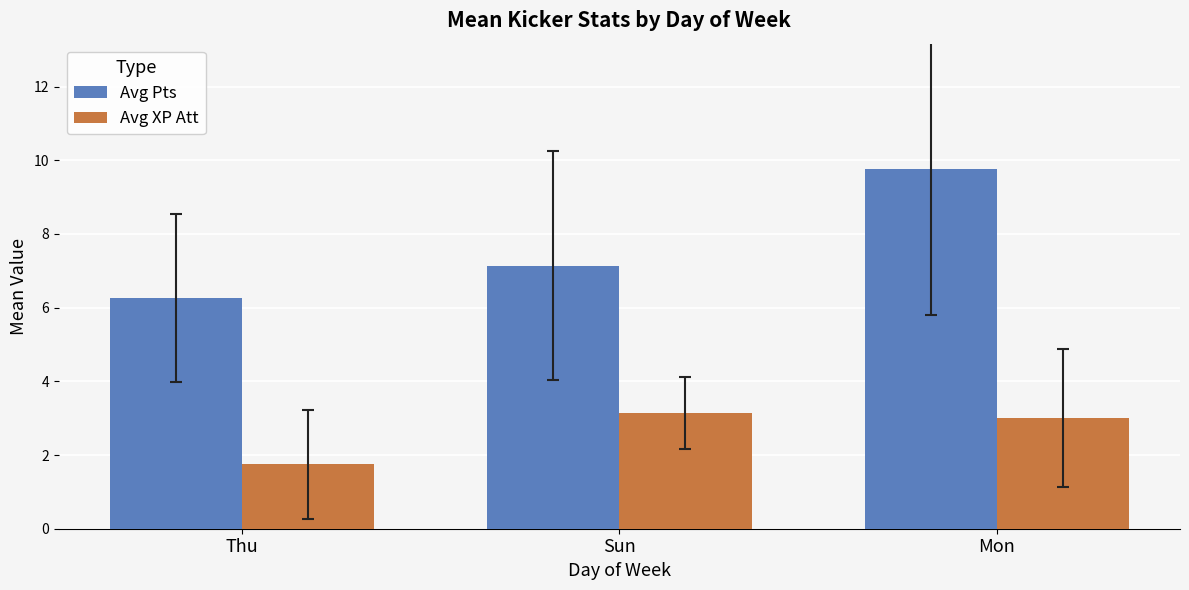

True or false: Avg XP Att has a value of 1.5 at Sun.

False